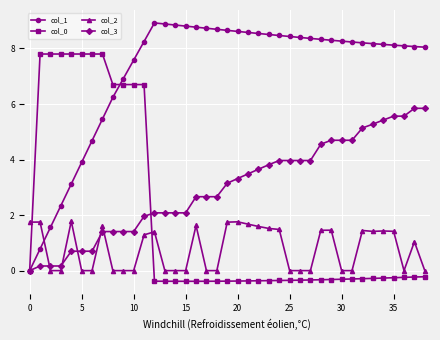

Which series has the widest spread of values?

col_1